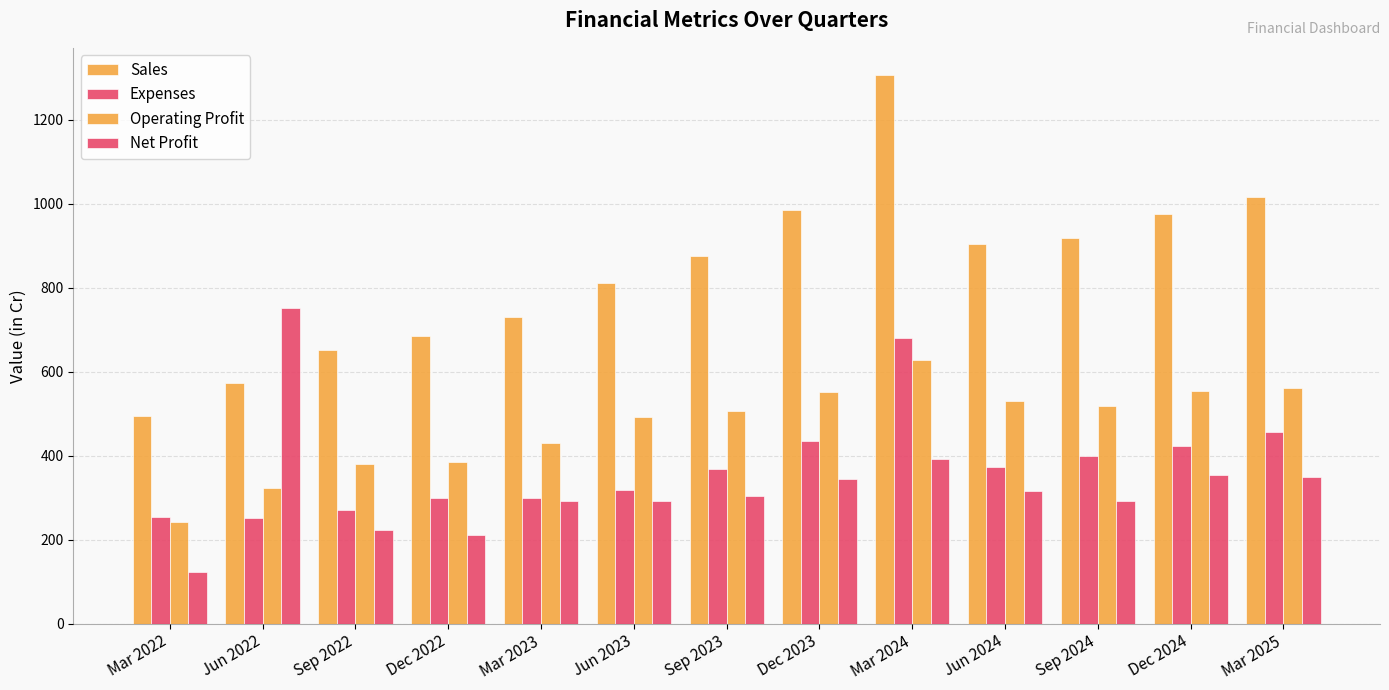

How many data points in Operating Profit are less than 506?

6